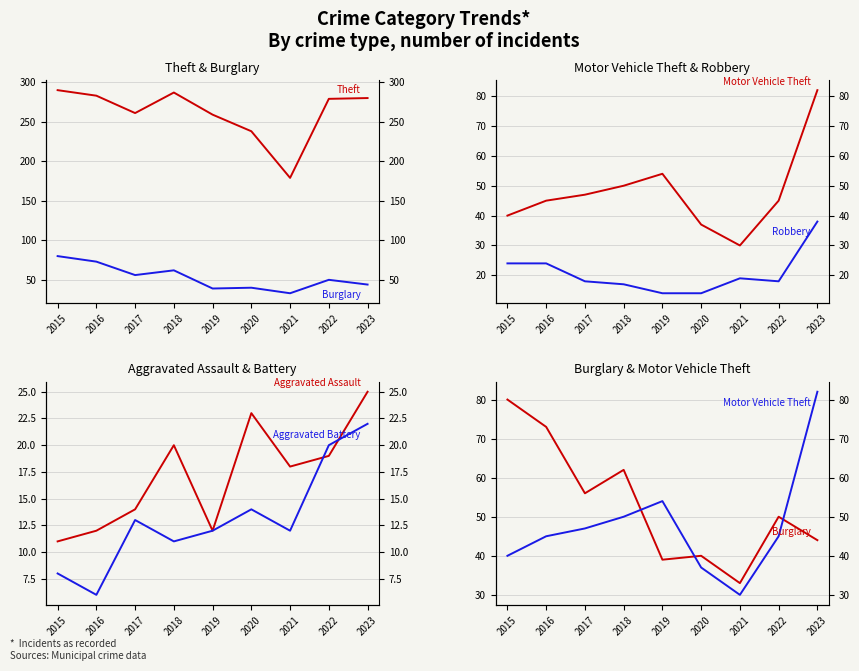

Reading left to right, what are all the values shown in this chart?

Theft: 2015=290	2016=283	2017=261	2018=287	2019=259	2020=238	2021=179	2022=279	2023=280
Burglary: 2015=80	2016=73	2017=56	2018=62	2019=39	2020=40	2021=33	2022=50	2023=44
Motor Vehicle Theft: 2015=40	2016=45	2017=47	2018=50	2019=54	2020=37	2021=30	2022=45	2023=82
Robbery: 2015=24	2016=24	2017=18	2018=17	2019=14	2020=14	2021=19	2022=18	2023=38
Aggravated Assault: 2015=11	2016=12	2017=14	2018=20	2019=12	2020=23	2021=18	2022=19	2023=25
Aggravated Battery: 2015=8	2016=6	2017=13	2018=11	2019=12	2020=14	2021=12	2022=20	2023=22